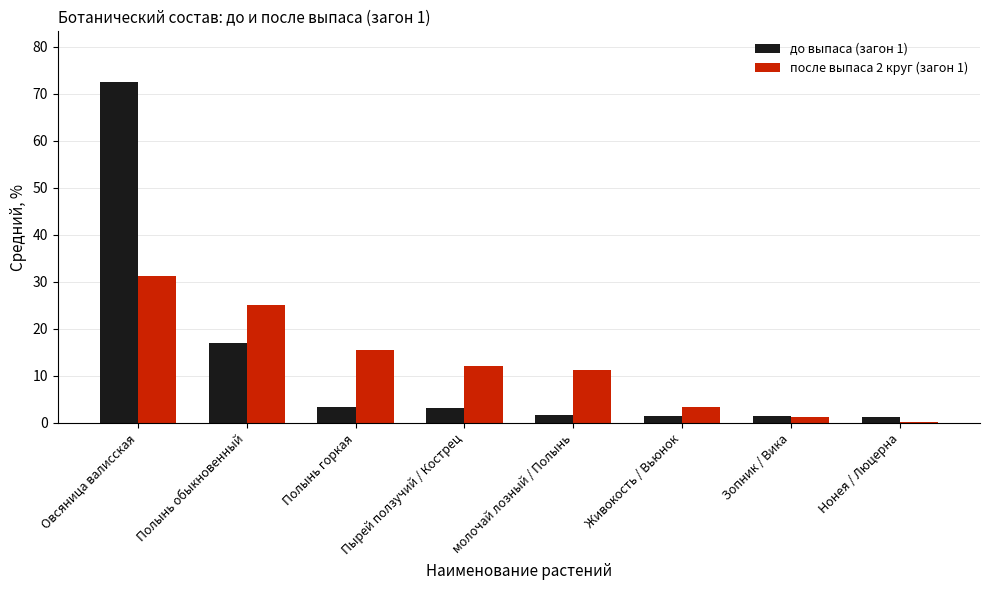

At which category does the chart reach its peak across all series?

Овсяница валисская